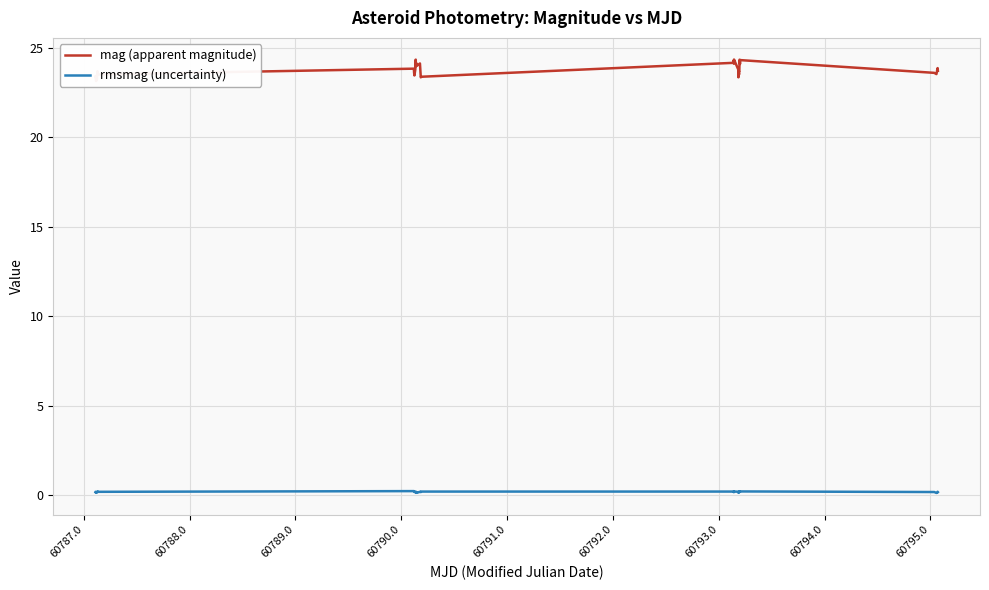

How many interior local valleys does the rmsmag (uncertainty) series have?

12